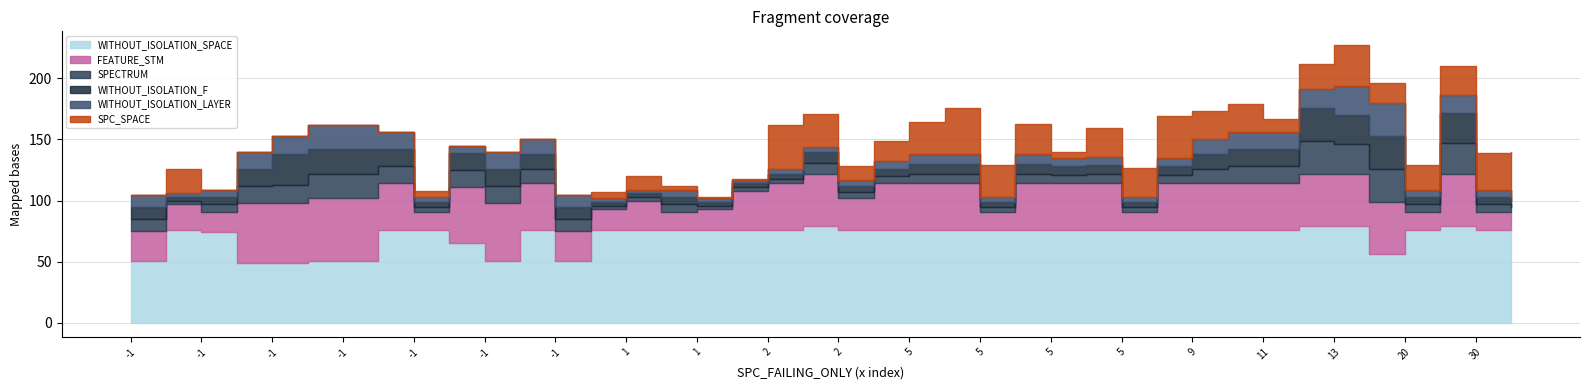

True or false: WITHOUT_ISOLATION_SPACE has a value of 56 at 16.

True